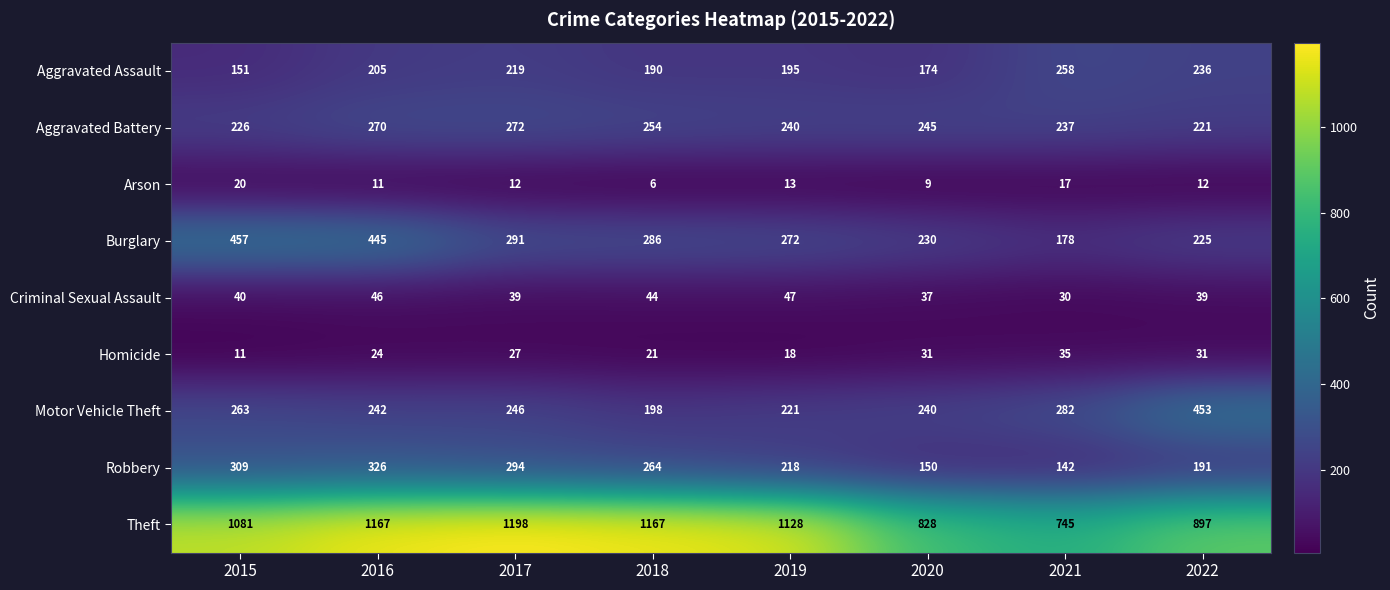

Where is Theft nearest to the value 971?

2022